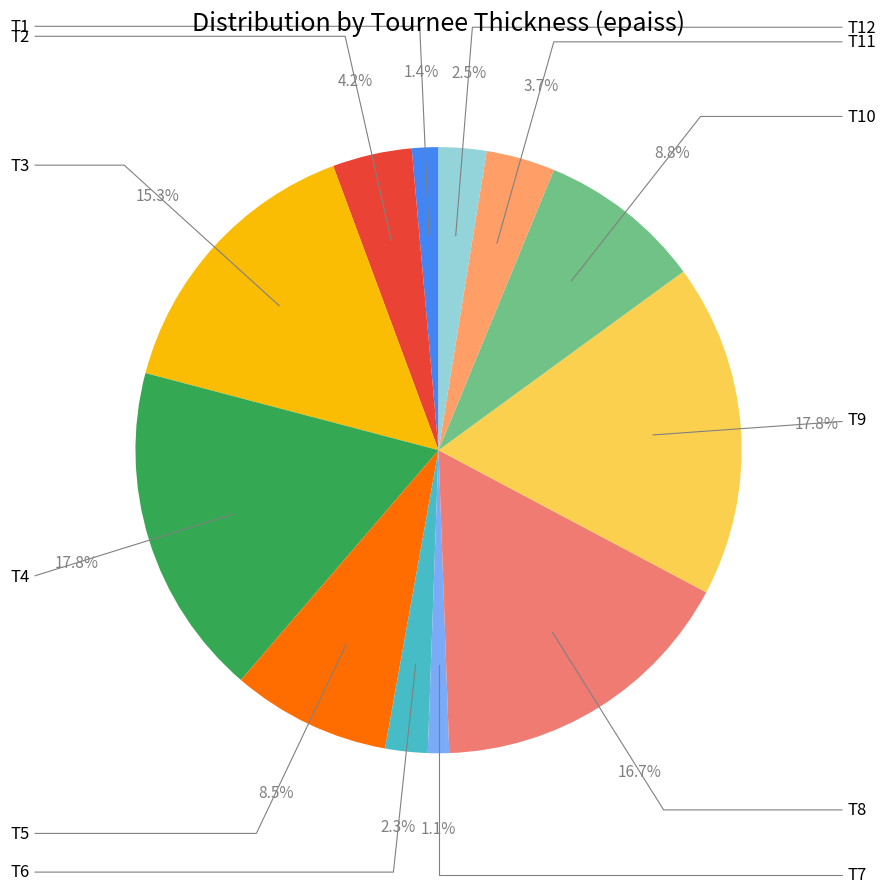

To the nearest percent, what portion does T6 represent?

2%